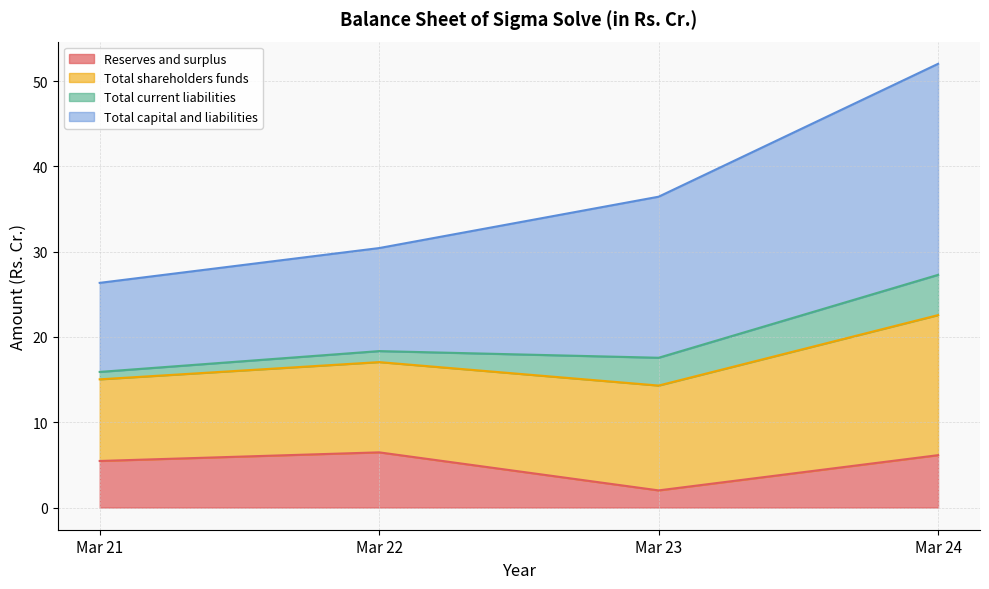

At which label does Reserves and surplus first exceed 6?

Mar 22